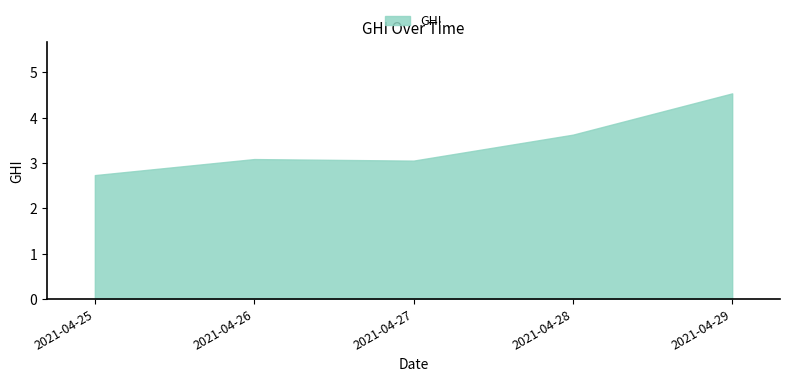

What is the difference between the maximum and minimum values?

1.8